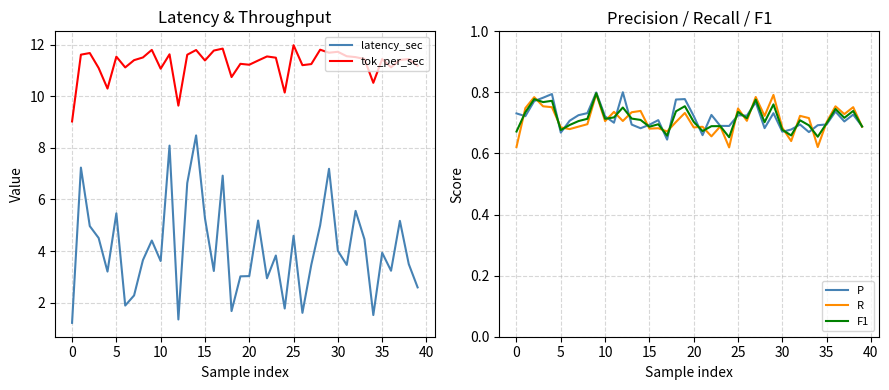

Which category has the highest value in the P series?

12